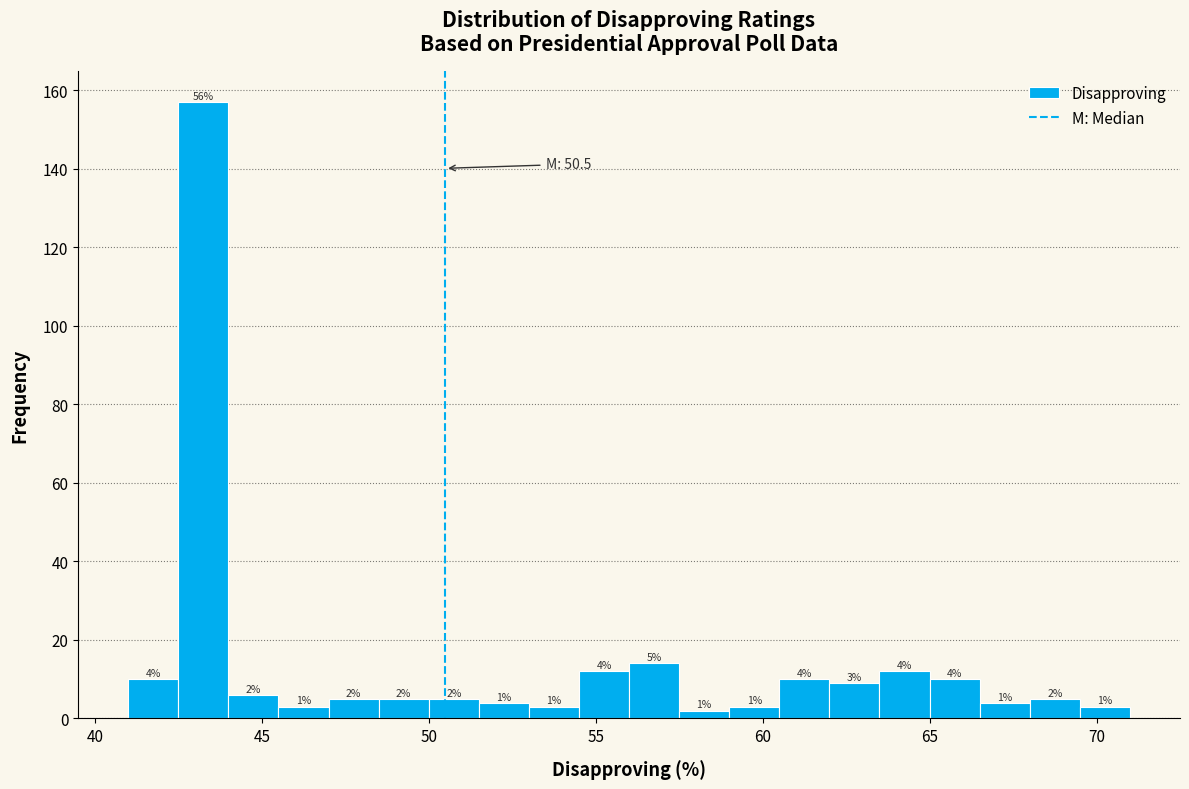

Read against the x-axis, roughly where is the centre of the tallest bar?

43.5